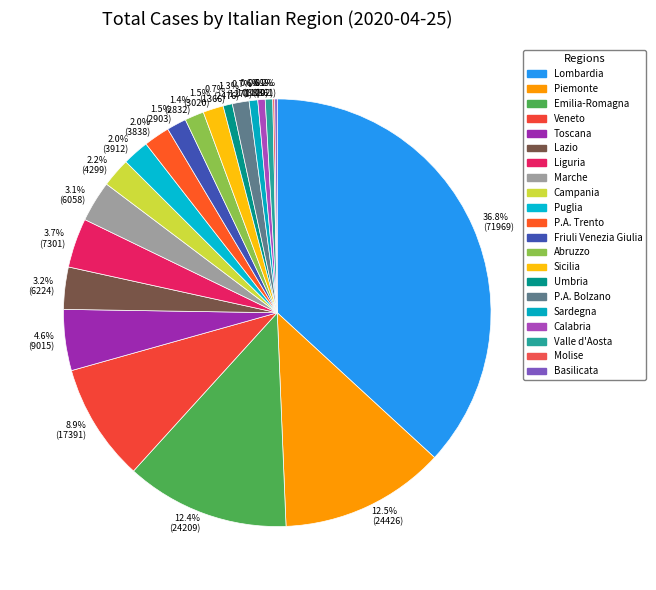

Between Marche and Lombardia, which is larger?

Lombardia